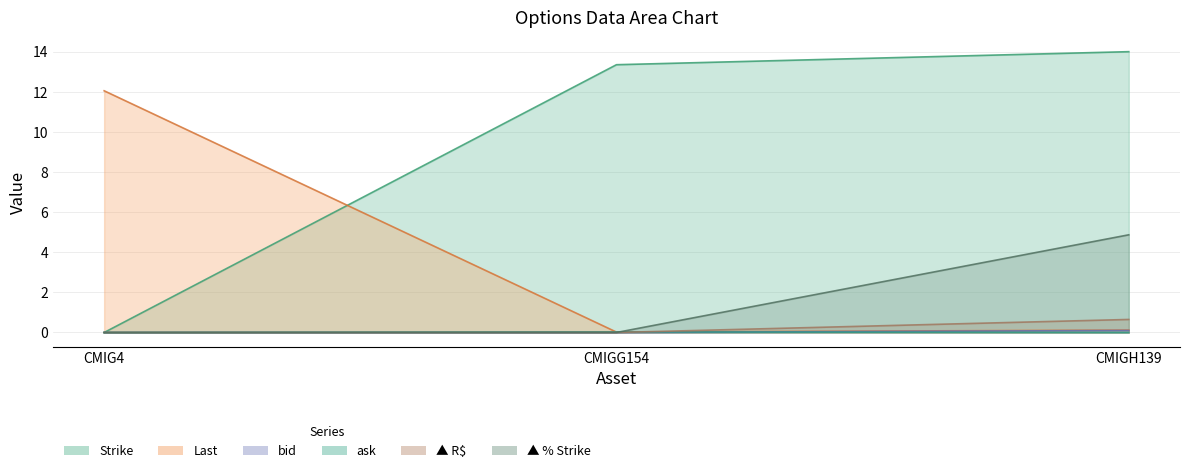

Which category has the lowest value in the ask series?

CMIG4